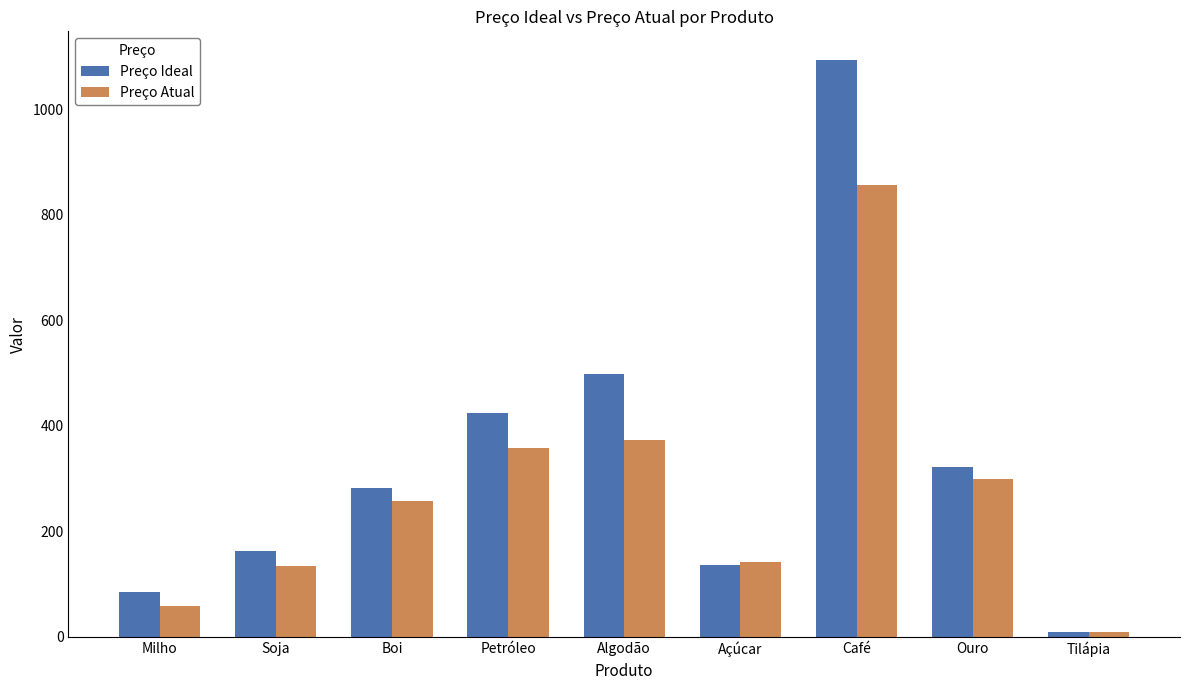

What is the total value across all series at Boi?

540.2